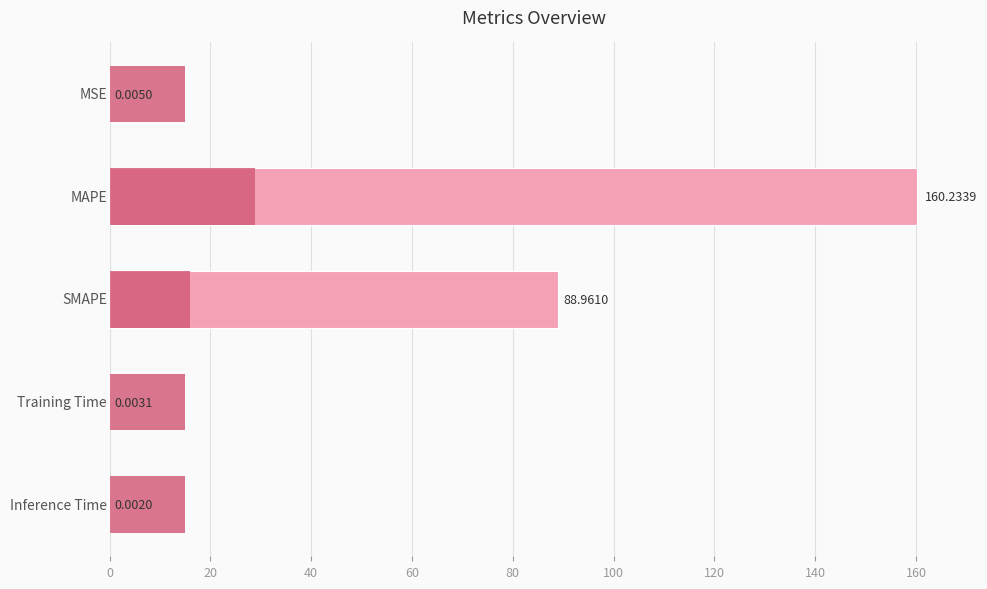

What is the average value?

49.8